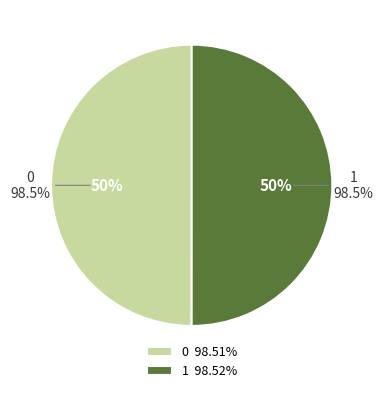

How many segments does this pie chart have?

2